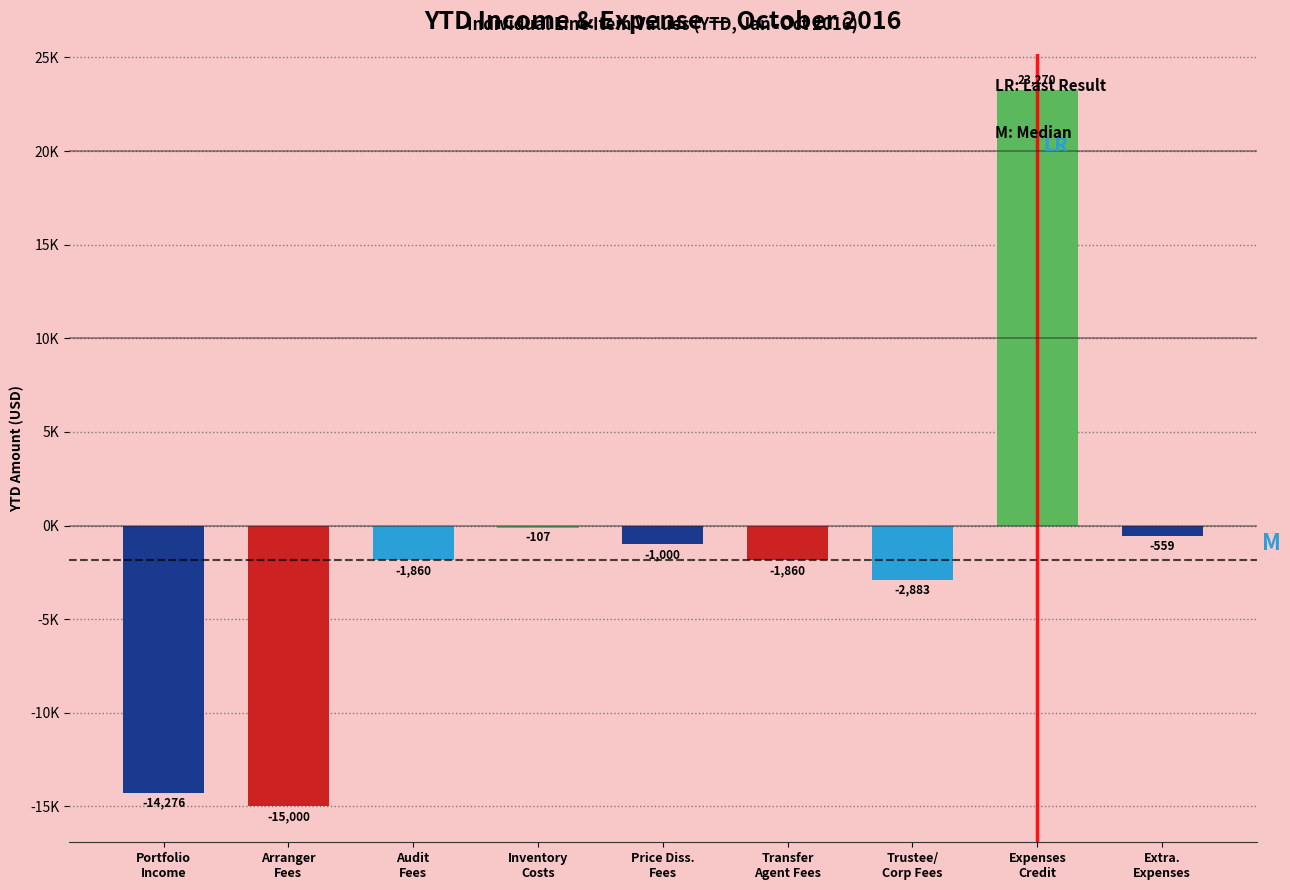

Are the bars horizontal?

No